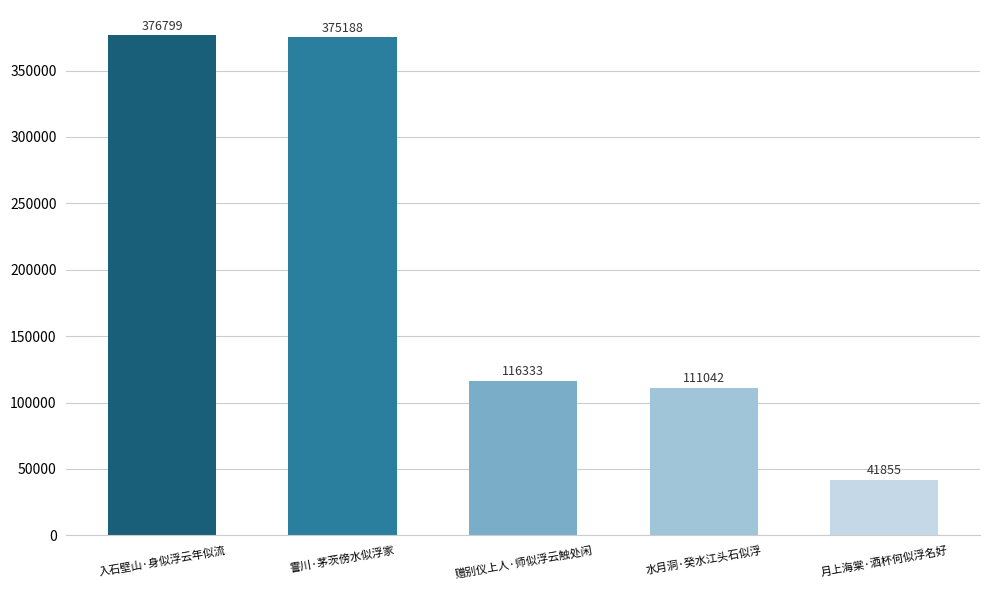

What is the sum of all values?

1021217